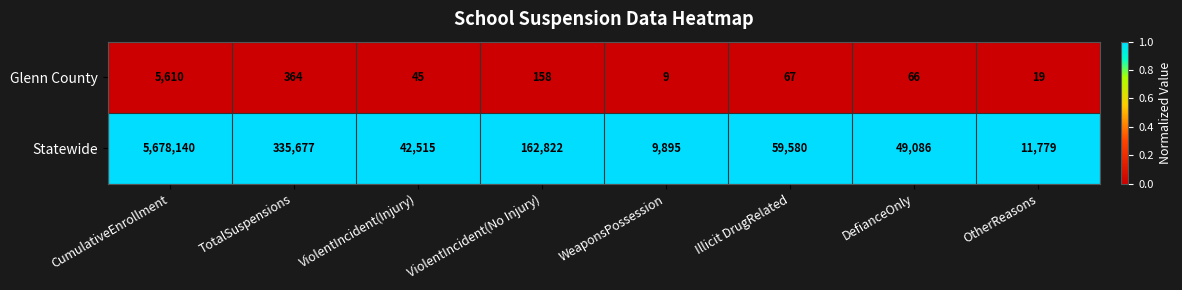

List the series in order of their overall mean, highest first.

Statewide, Glenn County